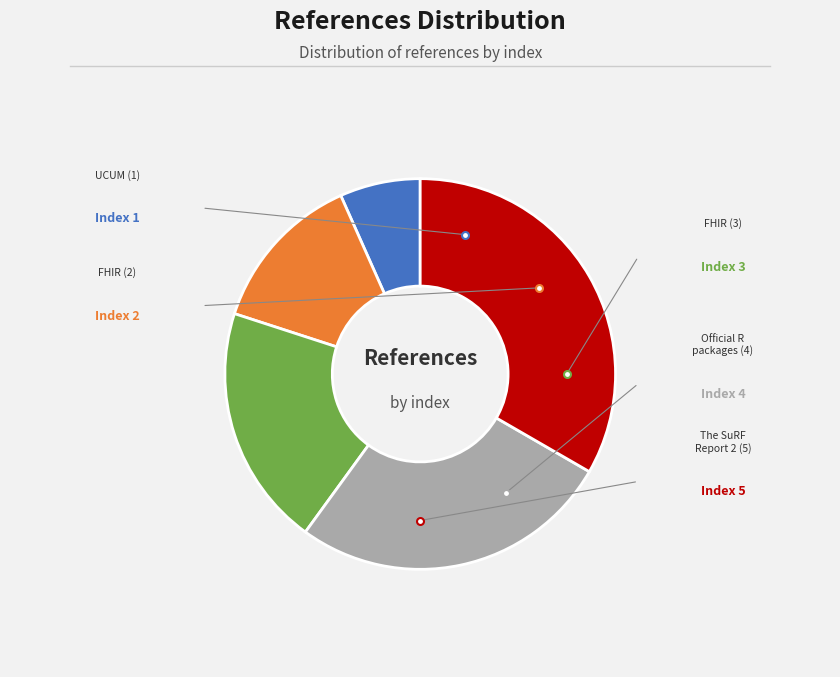

How many segments does this pie chart have?

5